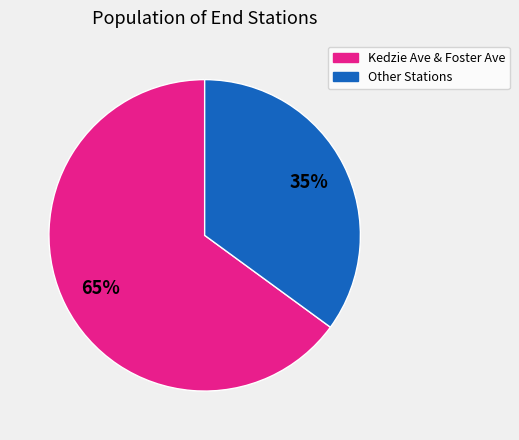

Is there a majority slice in this chart?

Yes